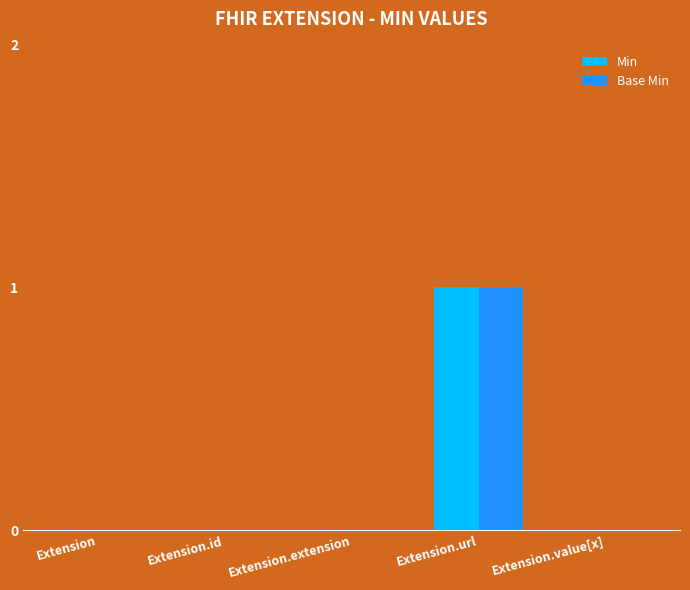

What is the maximum value for Base Min?

1